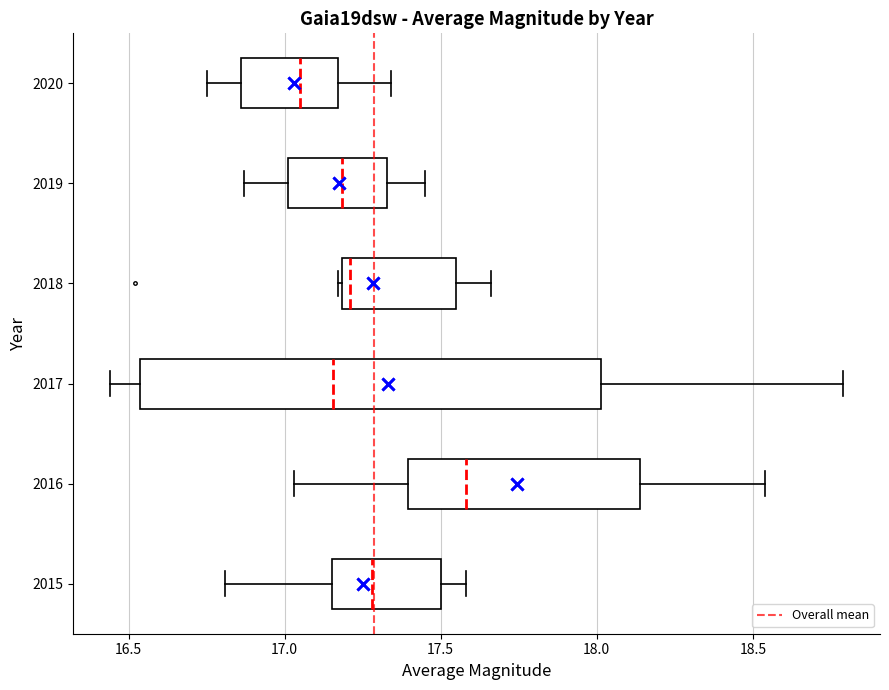

Where is the right edge of the box at y = 2017 on the x-axis? The values are not printed on the chart, so give them approximately, as read against the axis.

18.00